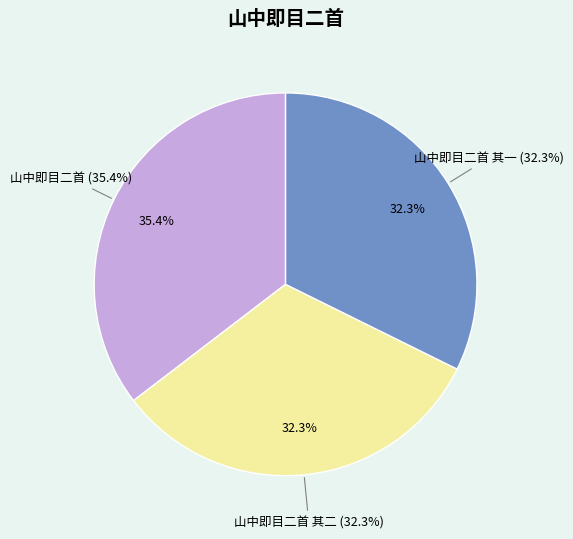

How many segments does this pie chart have?

3